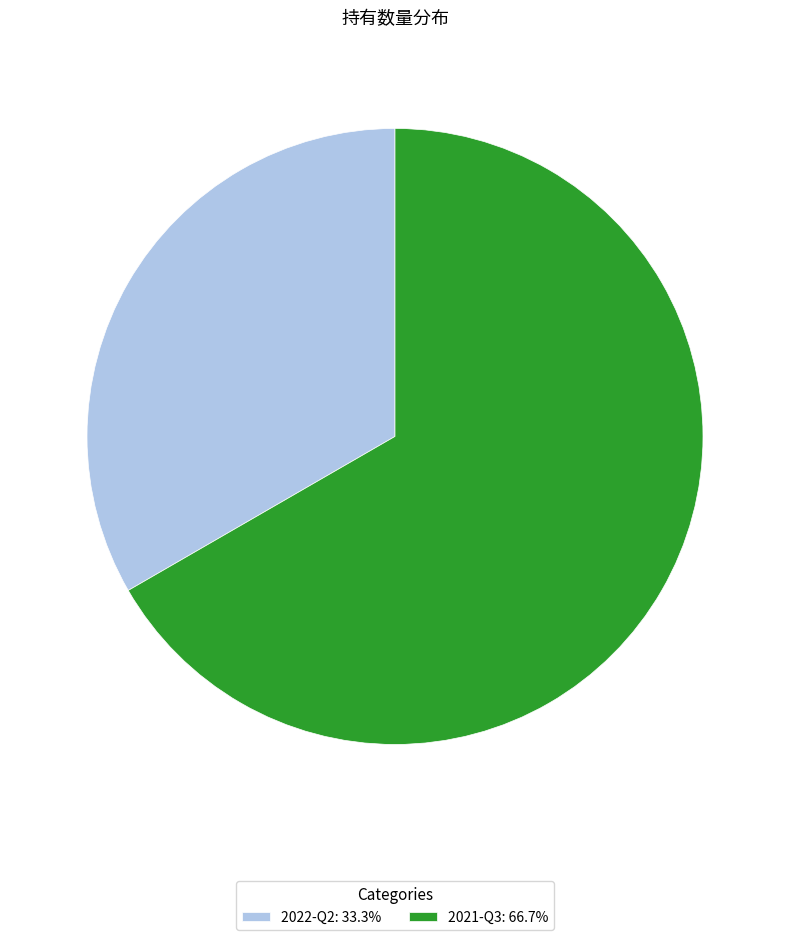

Is it true that 2021-Q3 is 77% of the pie?

False